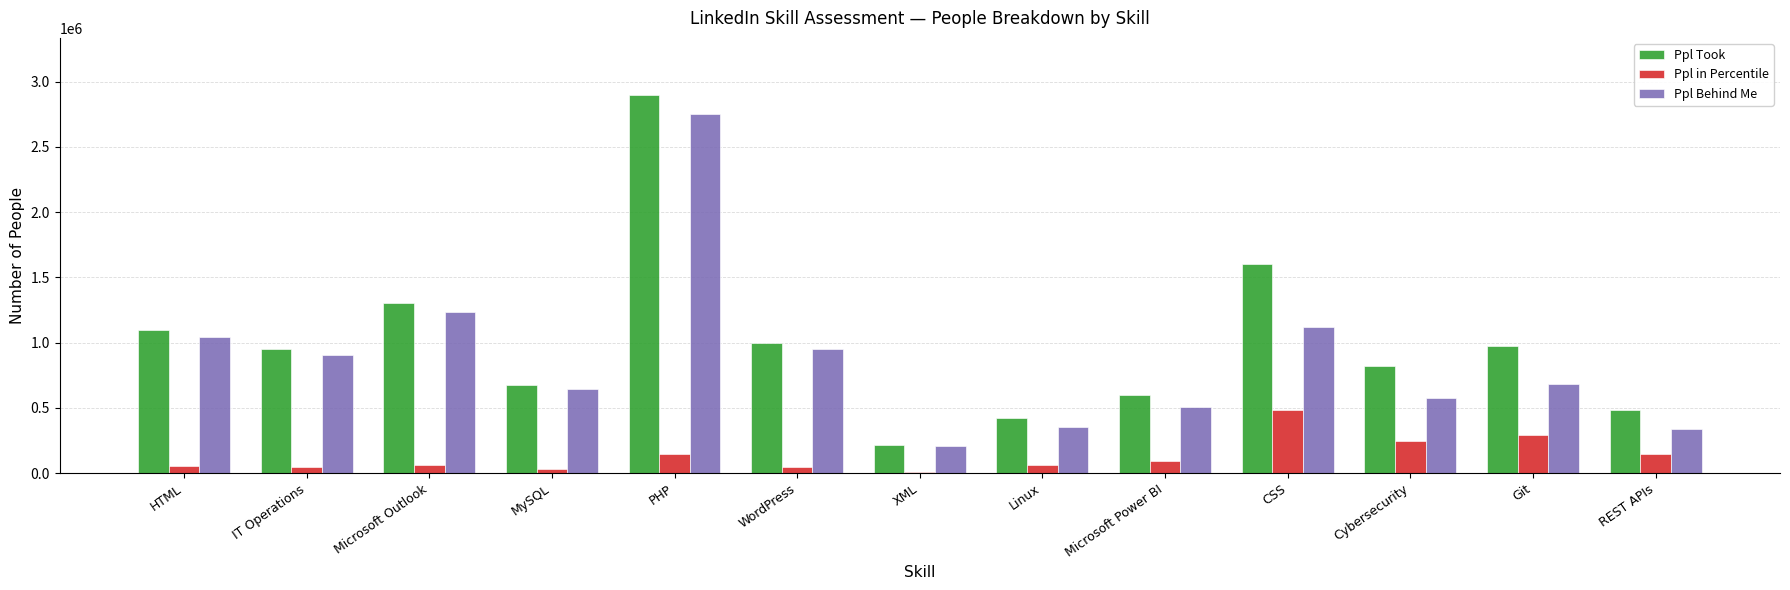

What is the difference between the maximum and second lowest values in the Ppl in Percentile series?

446270